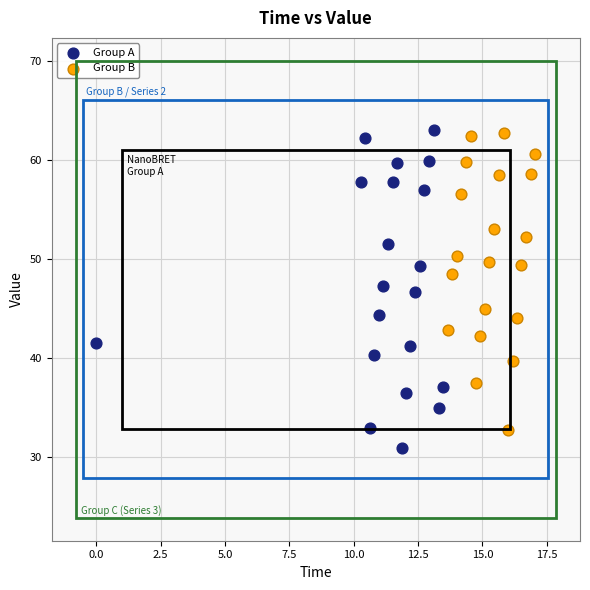

Which series has the widest spread of Y values?

Group A